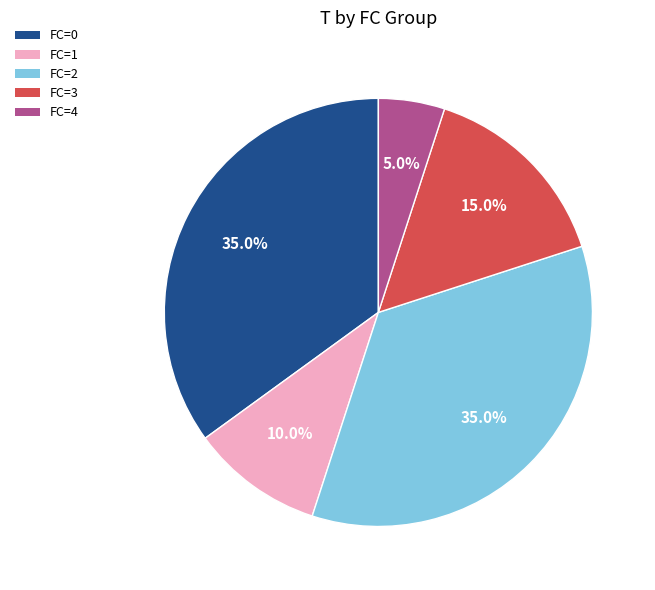

Between FC=1 and FC=4, which is larger?

FC=1